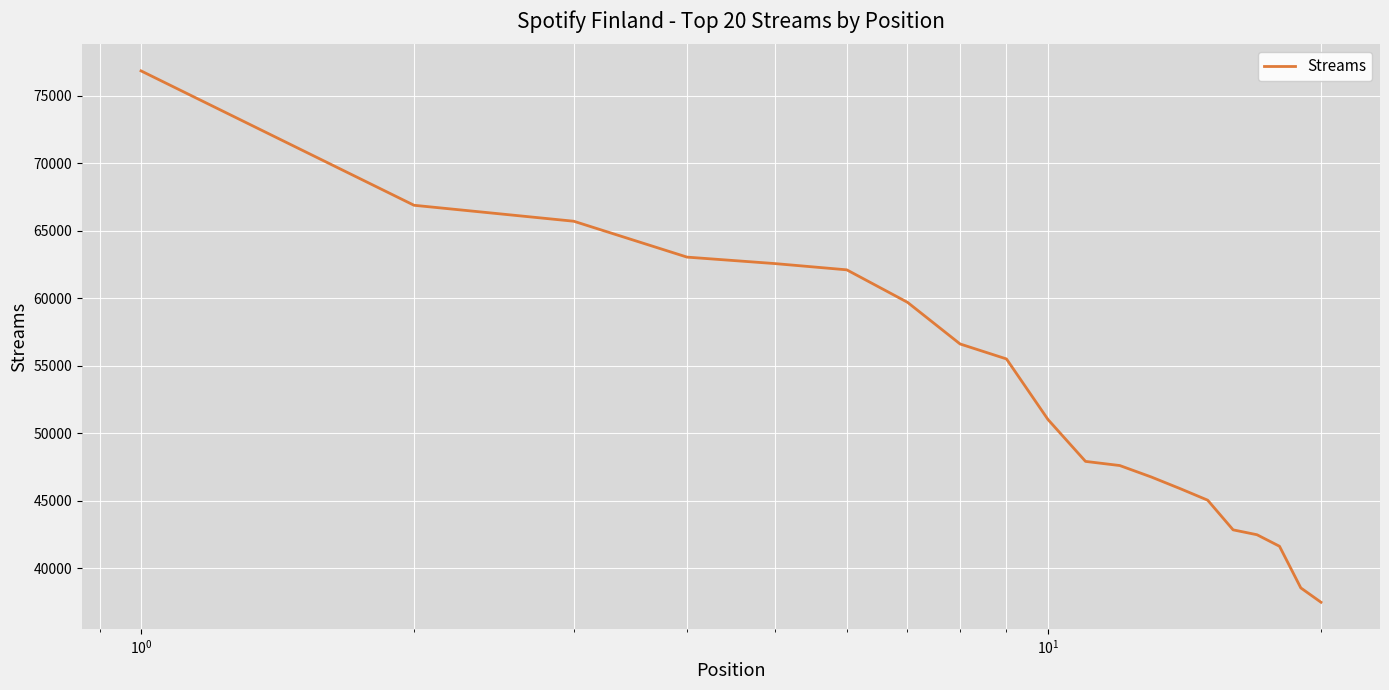

True or false: there are more than 2 points higher than both neighbors.

False